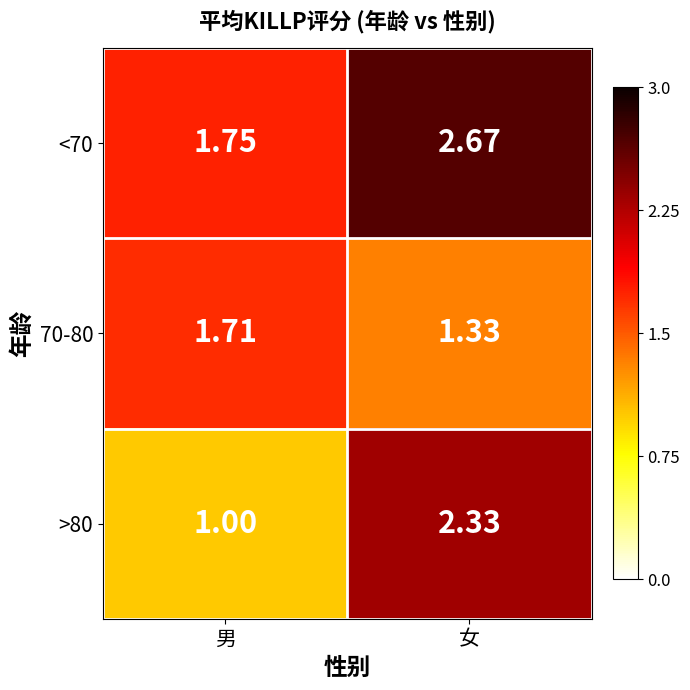

At which label is >80 closest to 1?

男